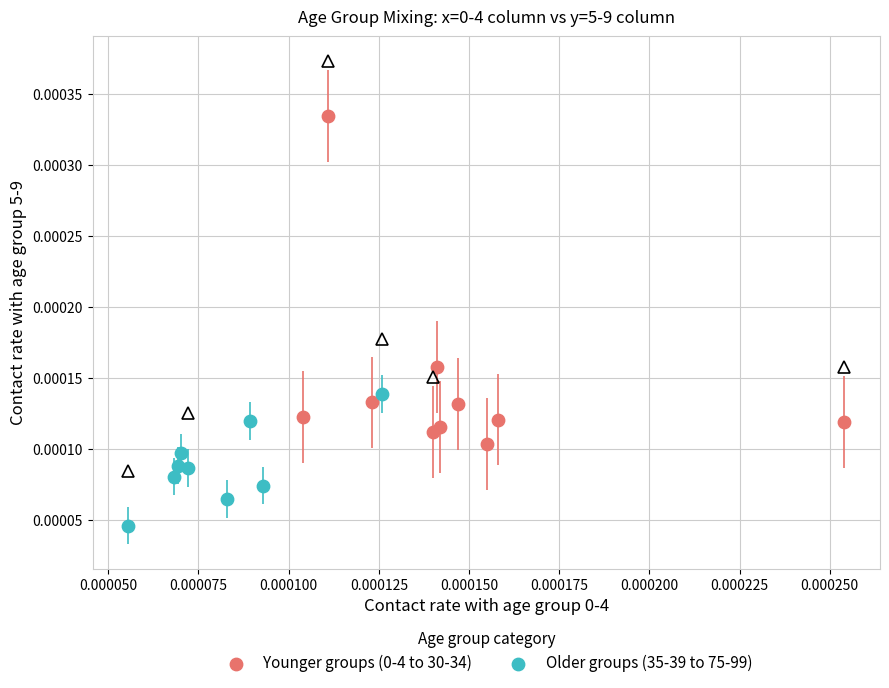

Which series reaches the minimum Y coordinate?

Older groups (35-39 to 75-99)